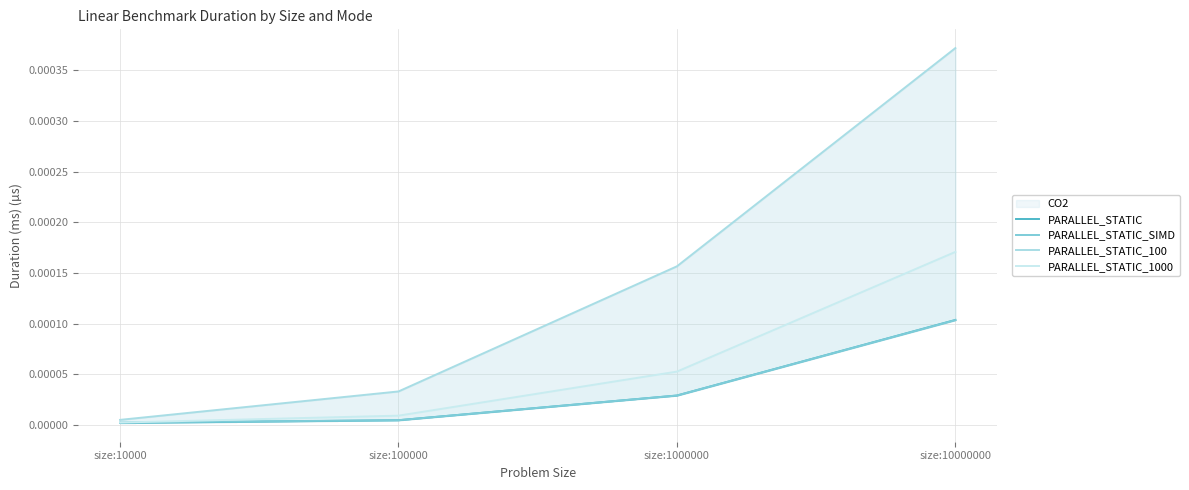

Is the value of PARALLEL_STATIC_1000 at size:1000000 greater than the value of PARALLEL_STATIC at size:10000?

Yes